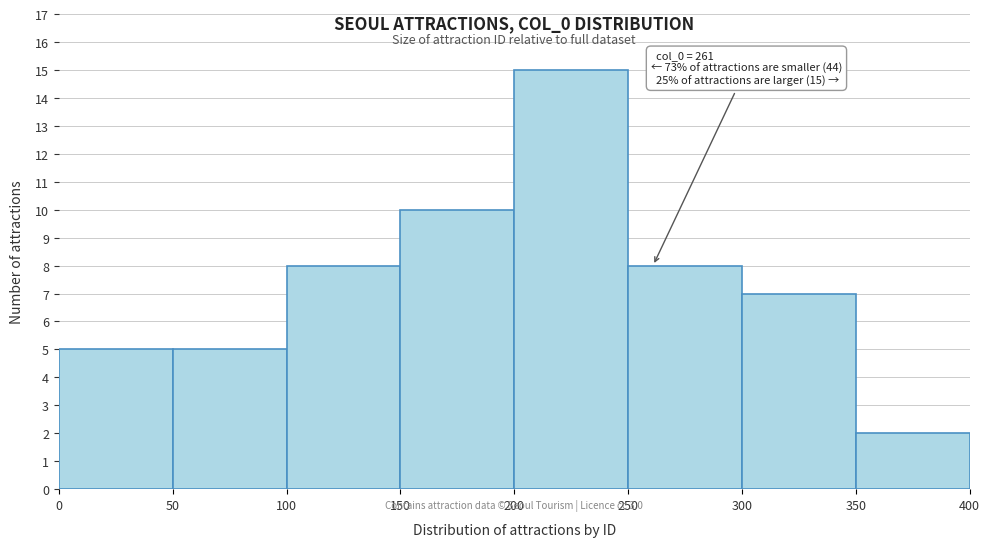

Which range on the x-axis has the tallest bar?

200 to 250